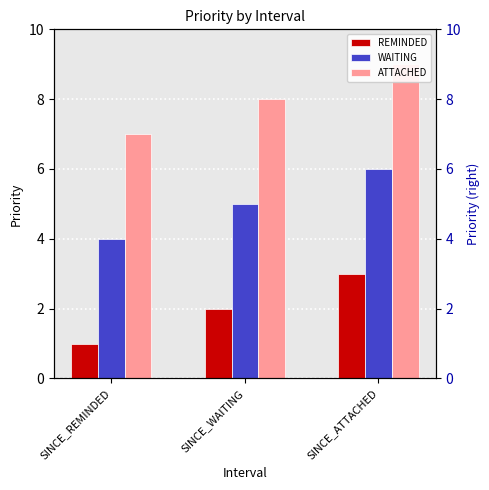

At which label does WAITING reach its minimum?

SINCE_REMINDED